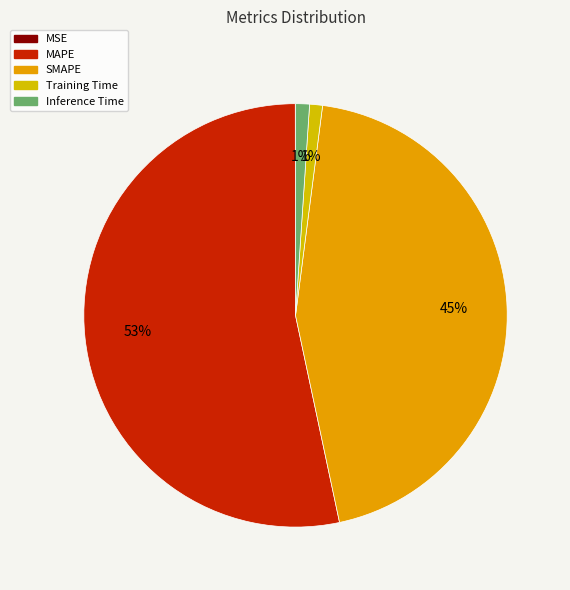

How many segments does this pie chart have?

5